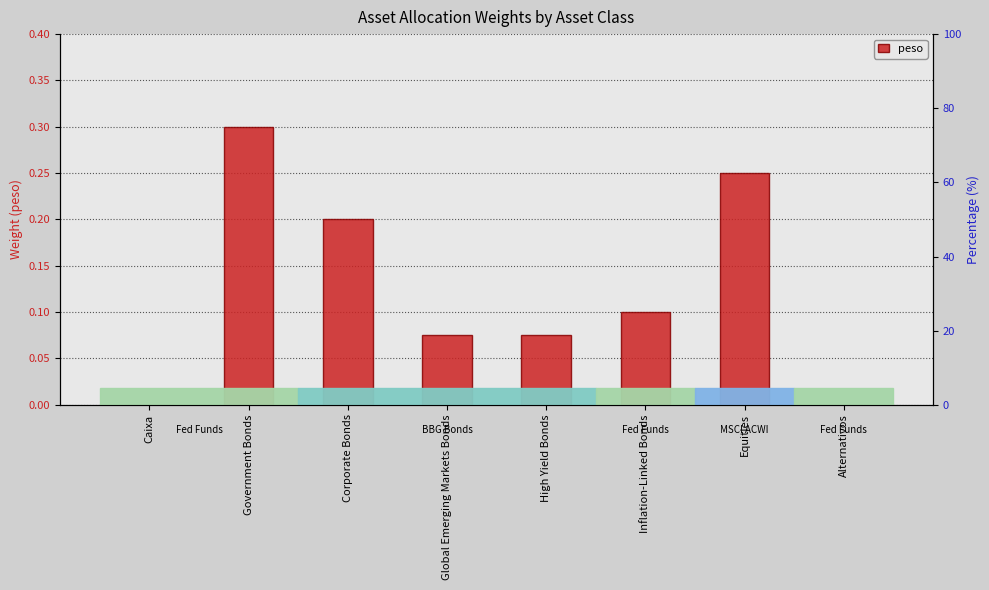

Reading right to left, list all the values displayed in this chart.

Alternativos=0.0	Equities=0.2	Inflation-Linked Bonds=0.1	High Yield Bonds=0.1	Global Emerging Markets Bonds=0.1	Corporate Bonds=0.2	Government Bonds=0.3	Caixa=0.0